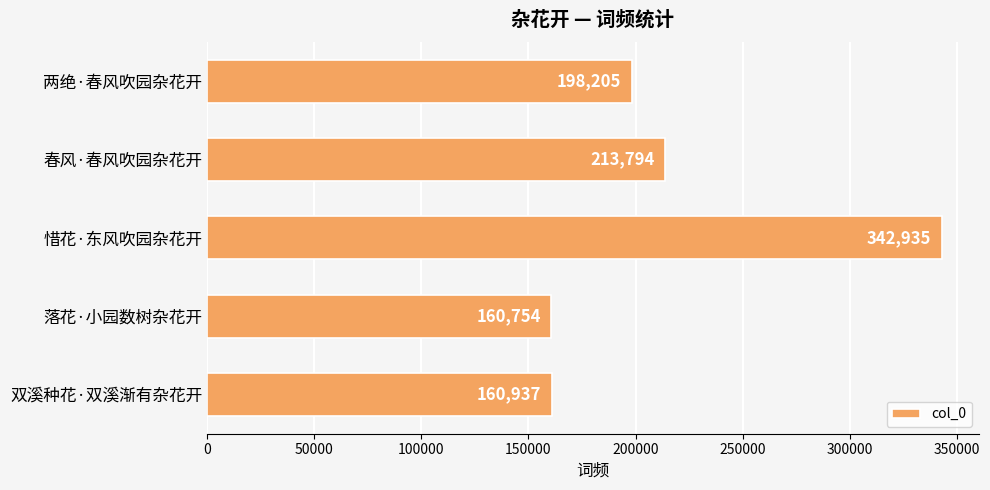

Rank the categories by value from lowest to highest.

落花·小园数树杂花开, 双溪种花·双溪渐有杂花开, 两绝·春风吹园杂花开, 春风·春风吹园杂花开, 惜花·东风吹园杂花开